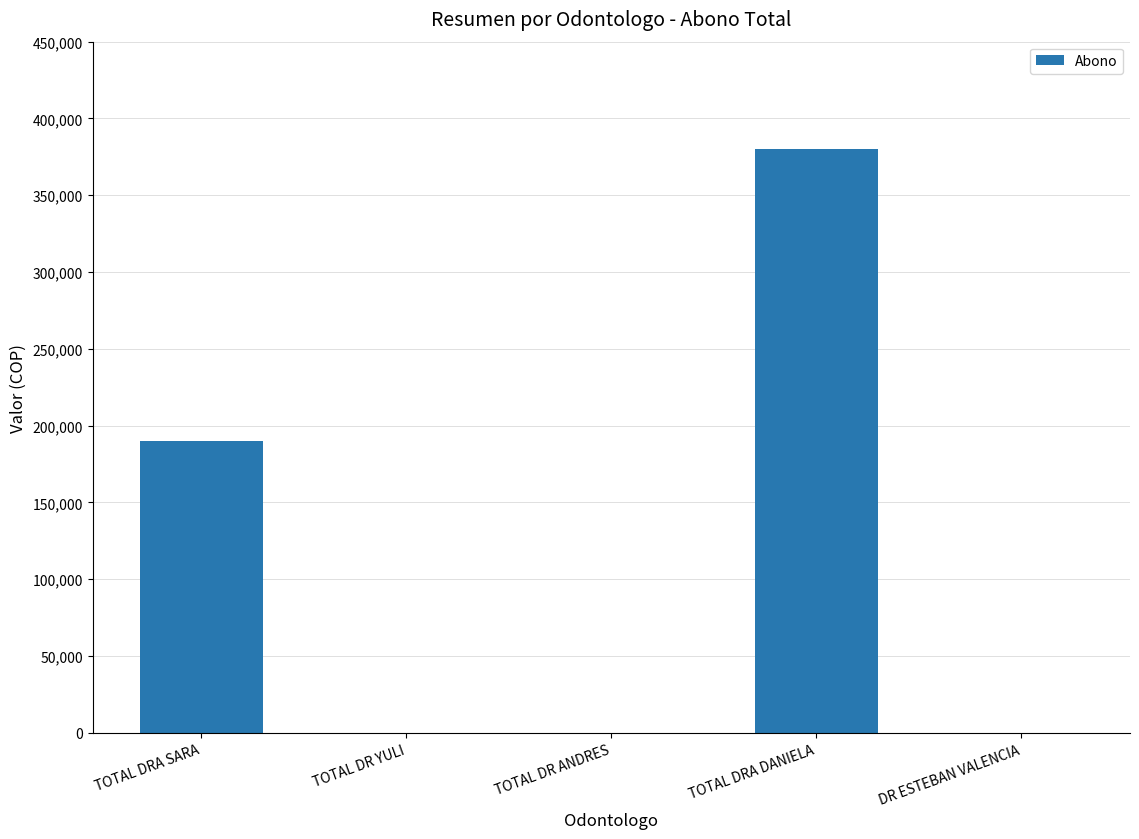

What is the average value?

114000